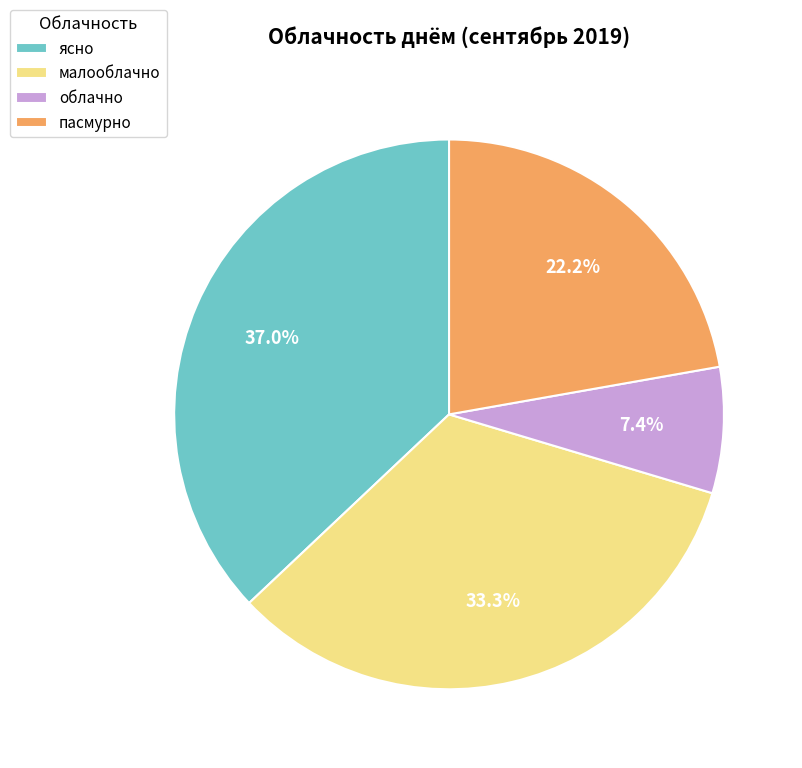

Do облачно and ясно together represent more than half of the pie?

No